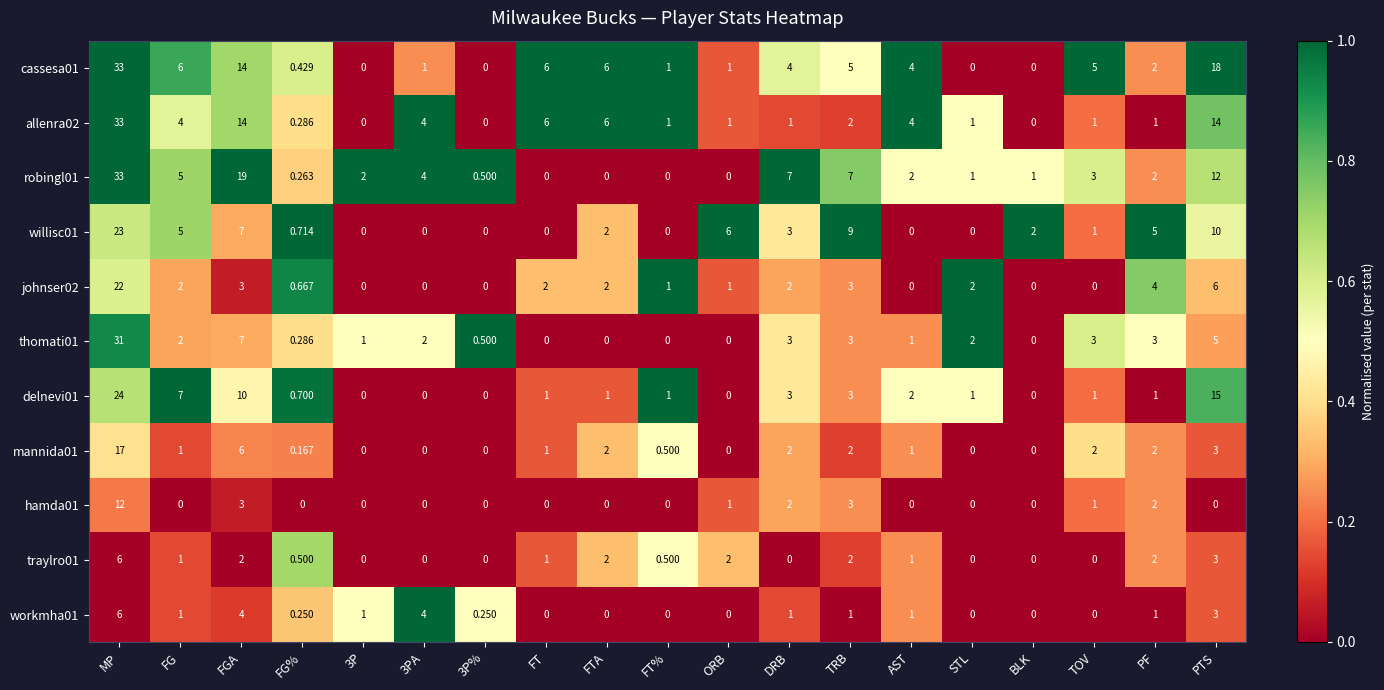

Count the number of categories in the chart.

19